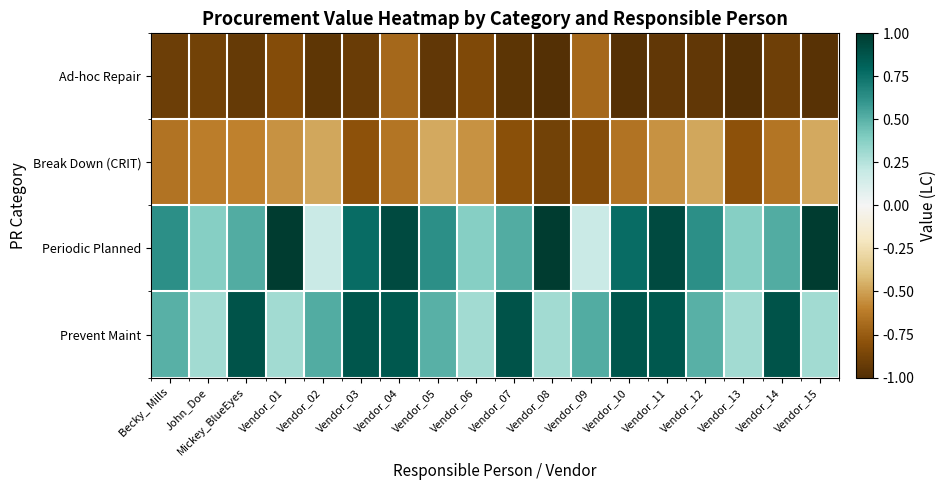

What is the smallest value displayed?

-1.0